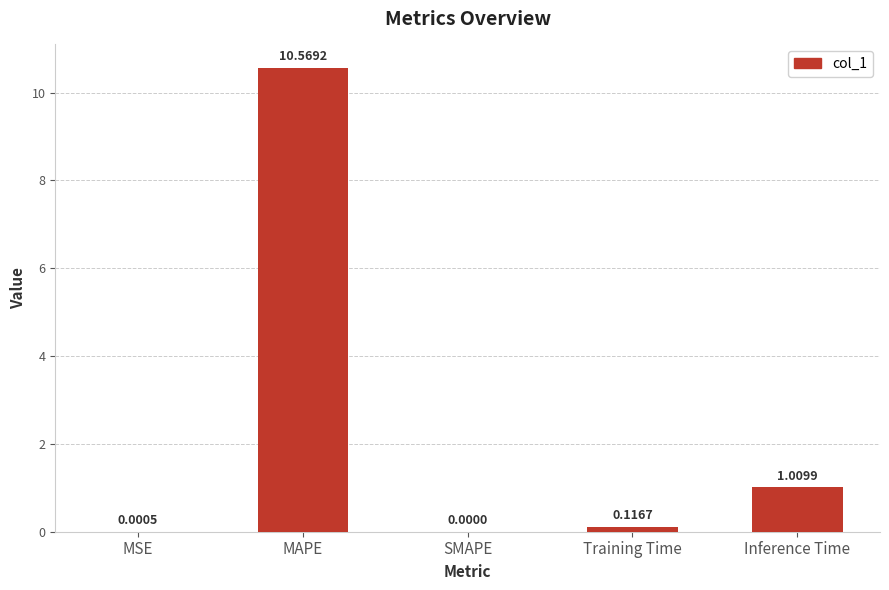

What is the change in value from MAPE to Inference Time?

-9.6